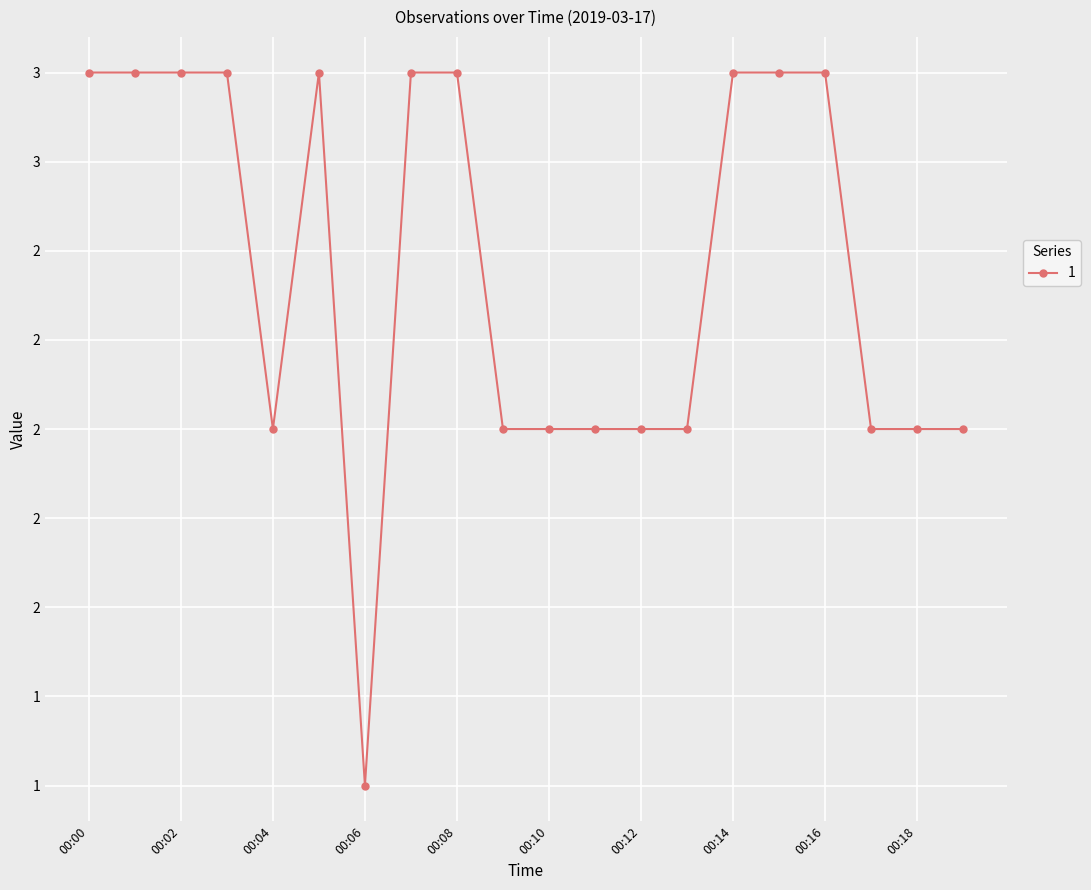

How many interior local valleys (lower than both neighbors) does the data have?

2